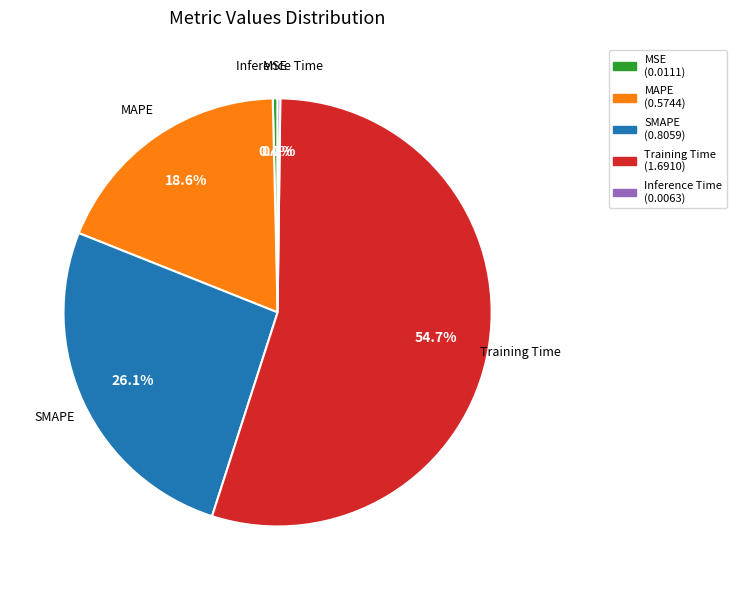

How much of the chart is everything except MSE?

99.6%